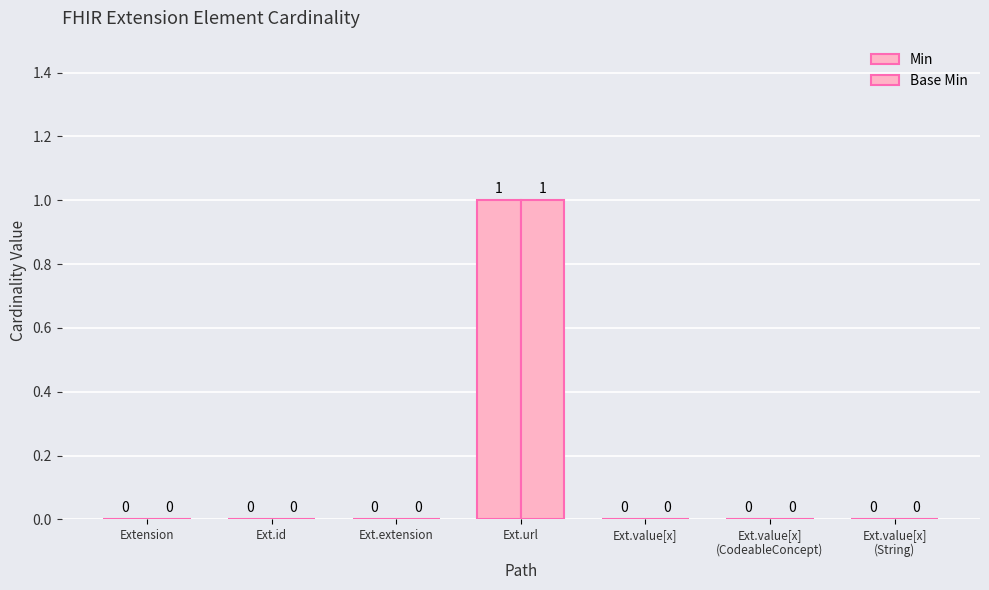

The Min series shows 1 at Ext.value[x]
(String). True or false?

False